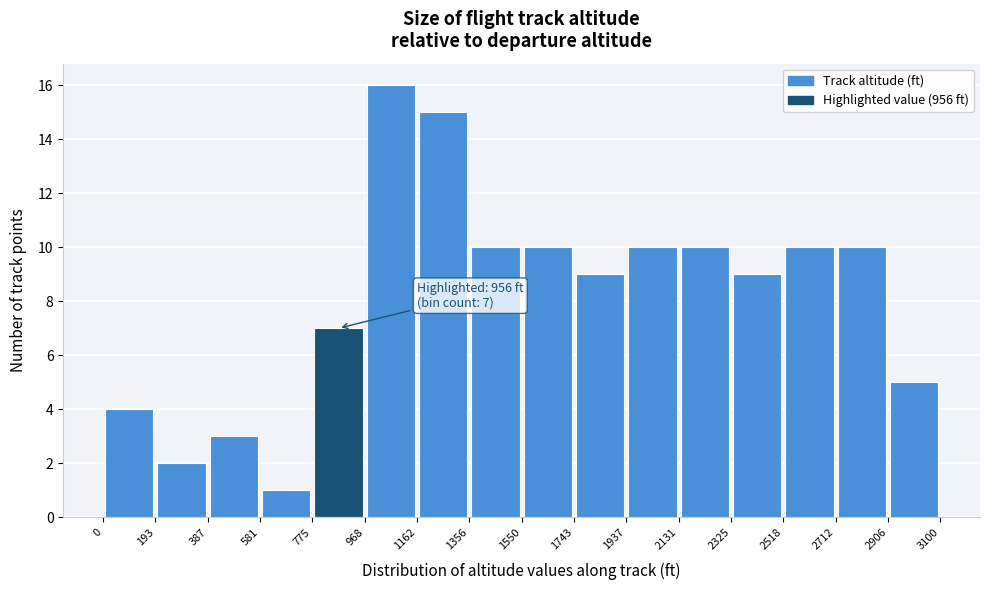

Over which range of the x-axis is the bar tallest?

968 to 1162